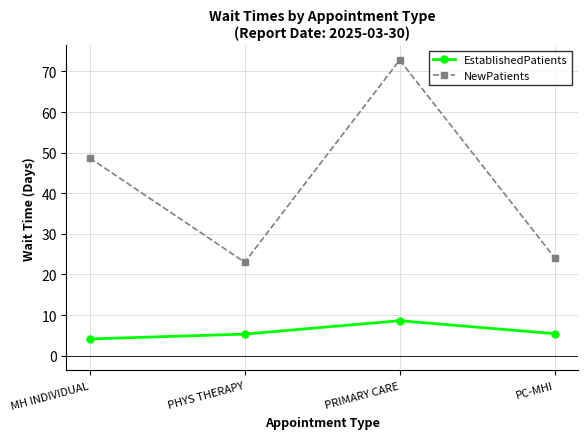

Between PHYS THERAPY and PRIMARY CARE, which series saw the biggest shift?

NewPatients